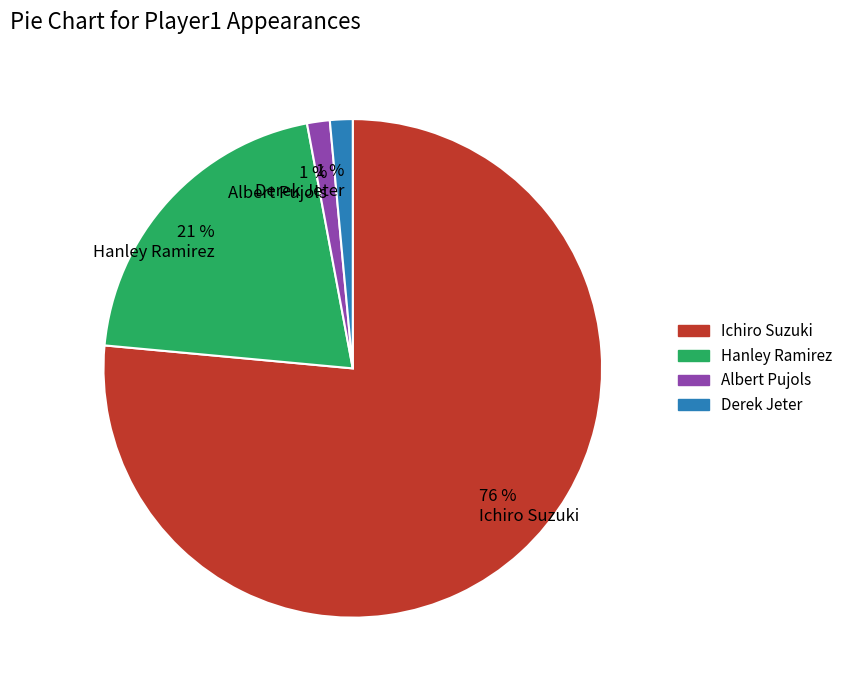

Do Derek Jeter and Albert Pujols together represent more than half of the pie?

No